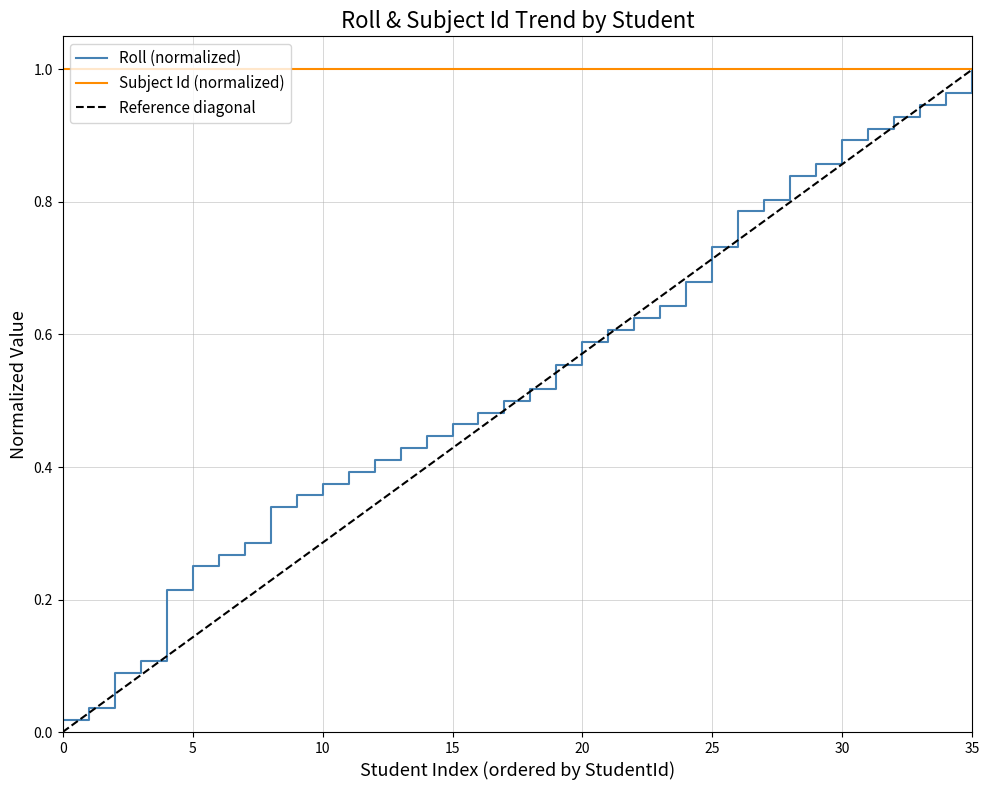

True or false: the data has more than 0 interior local peaks.

False